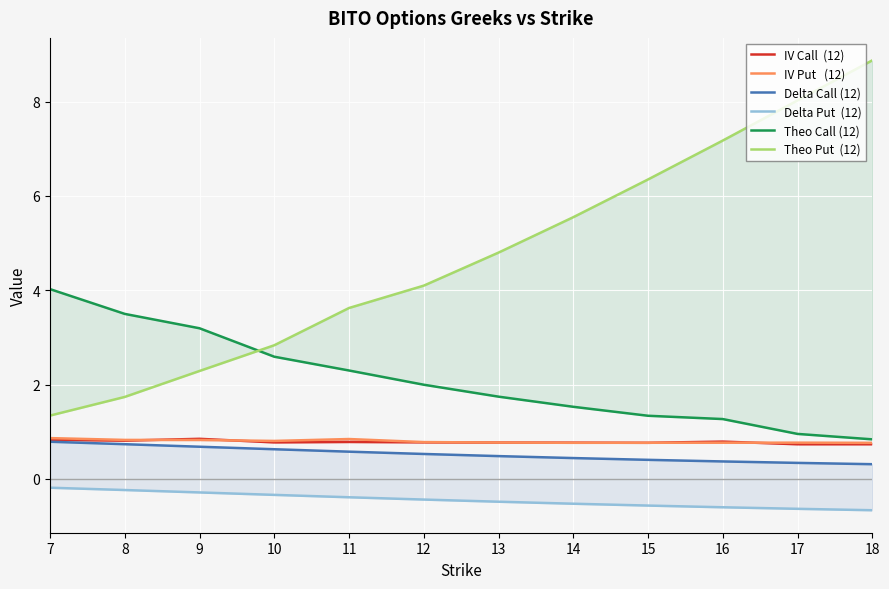

What is the difference between the maximum and second lowest values in the Theo Put  (12) series?

7.1